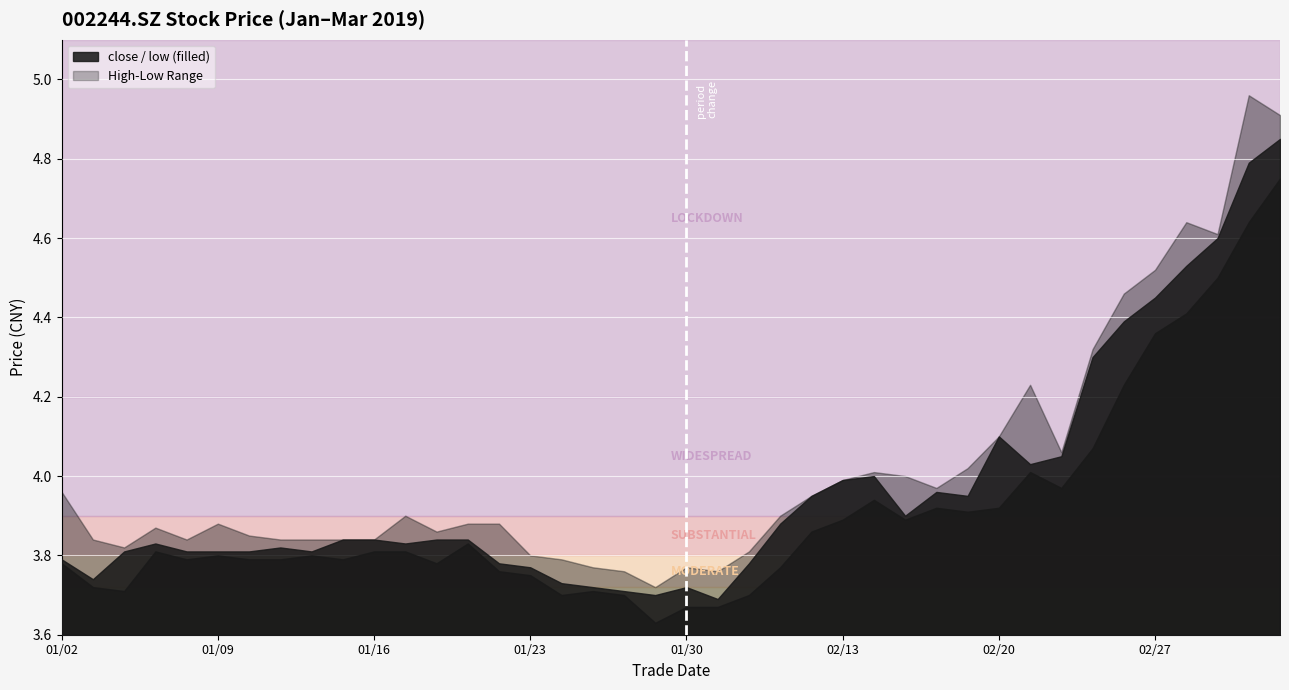

The low series shows 3.8 at 20190111. True or false?

True